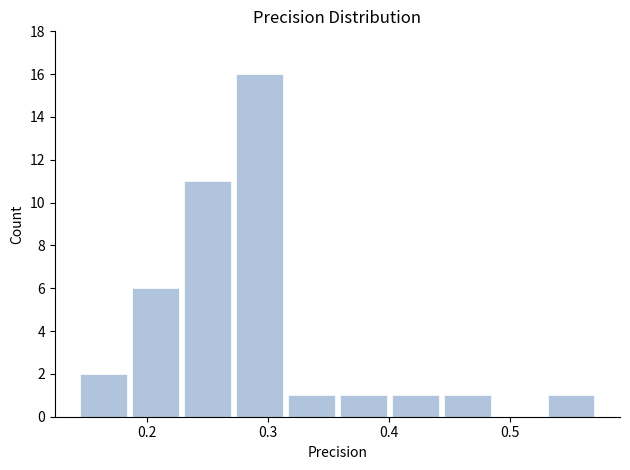

How tall is the bar that spans 0.31 to 0.36 on the x-axis? Neither the bar edges nor the heights are printed on the chart, so give them approximately, as read against the axes.

1